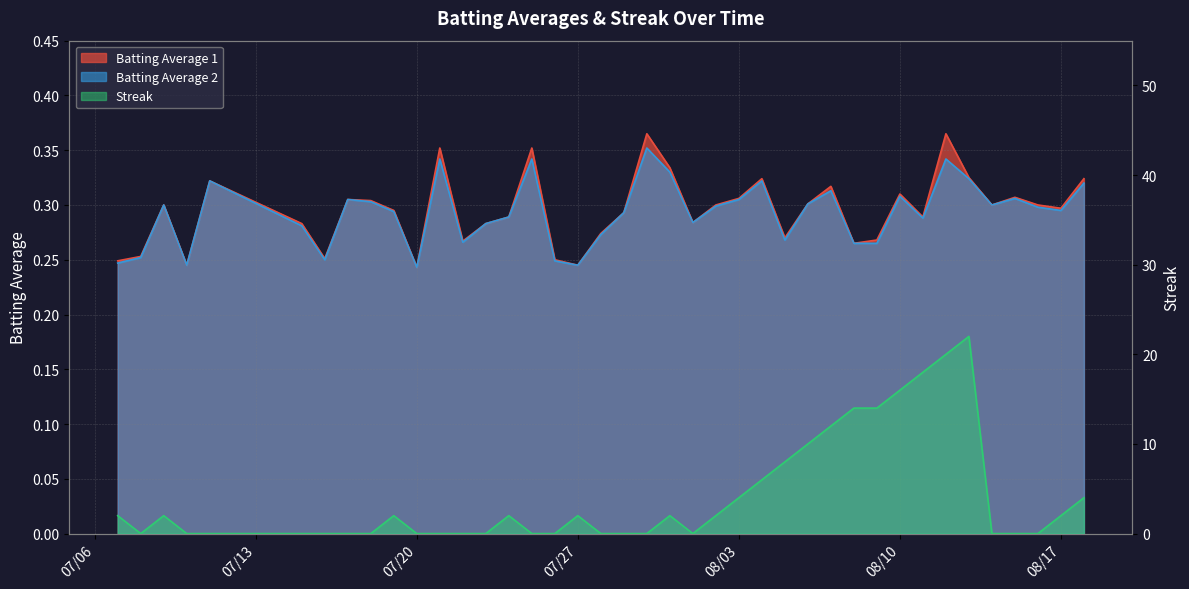

Does the chart have visible grid lines?

Yes